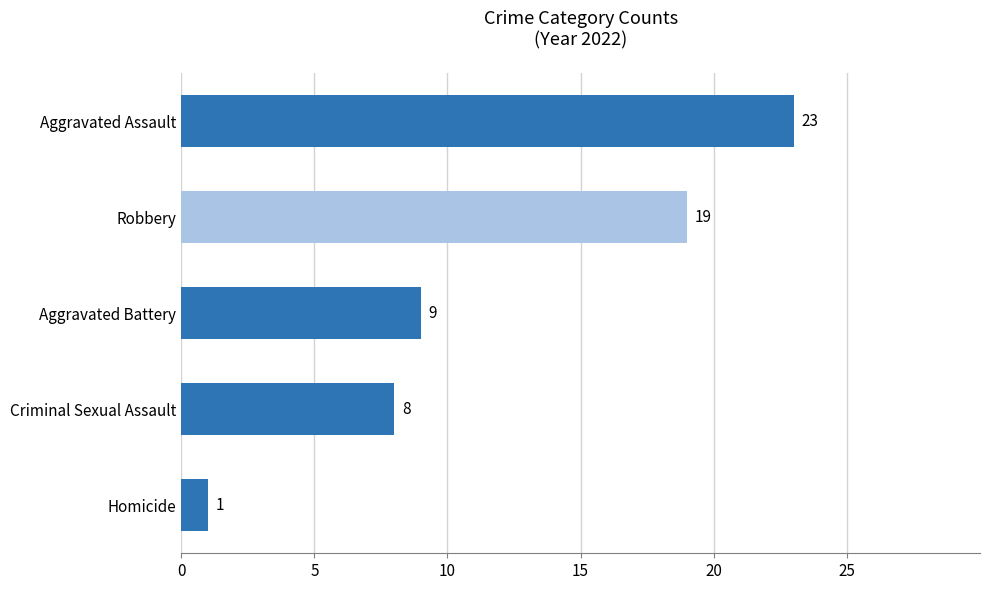

How many data points does each series have?

5